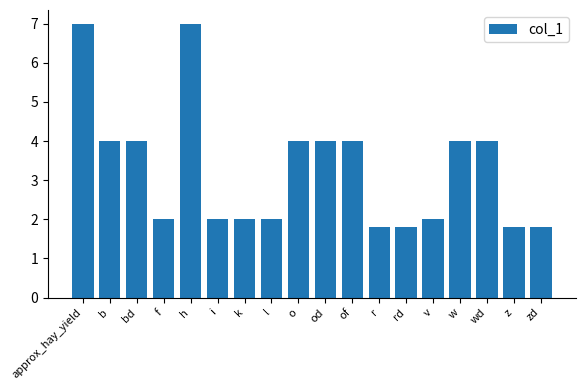

What is the label of the 12th bar from the right?

k